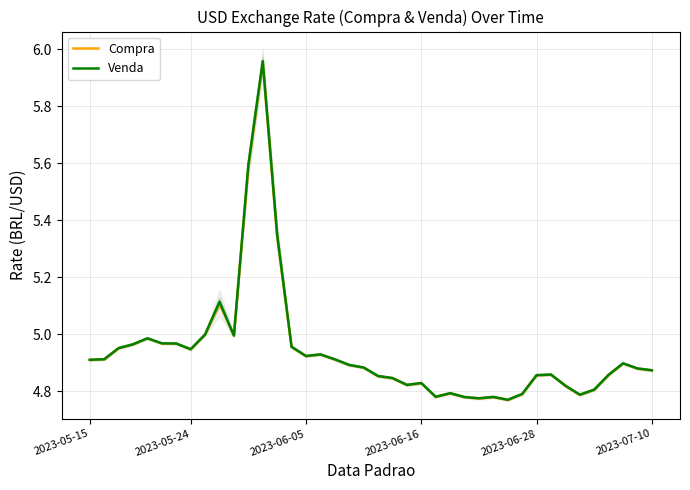

Rank the series by their average value, from lowest to highest.

Compra, Venda